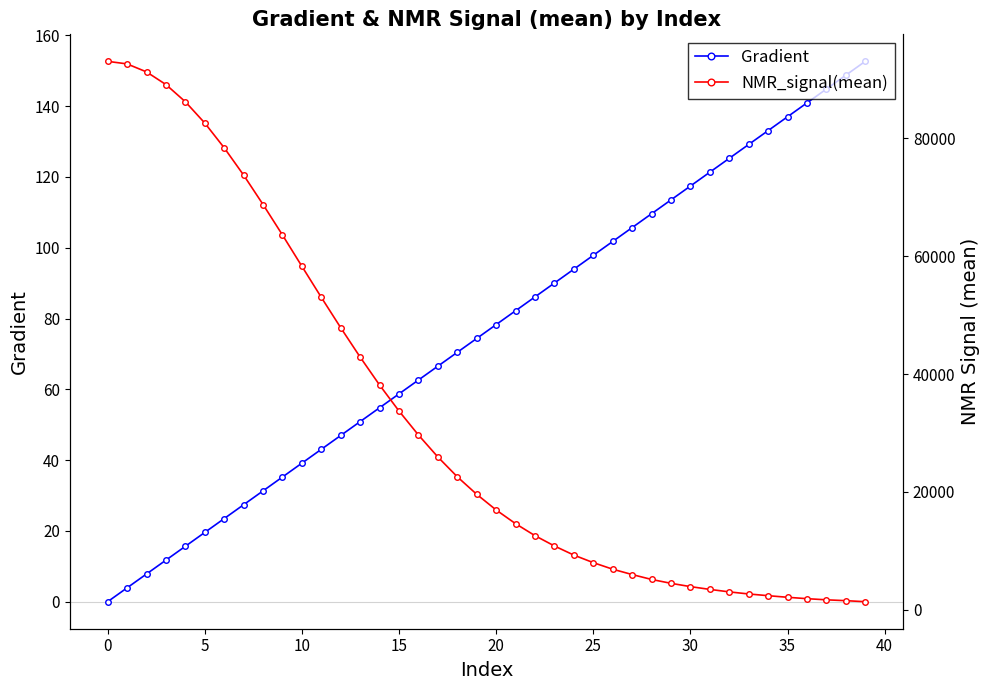

Is it true that NMR_signal(mean) equals 9103.8 at 28?

False